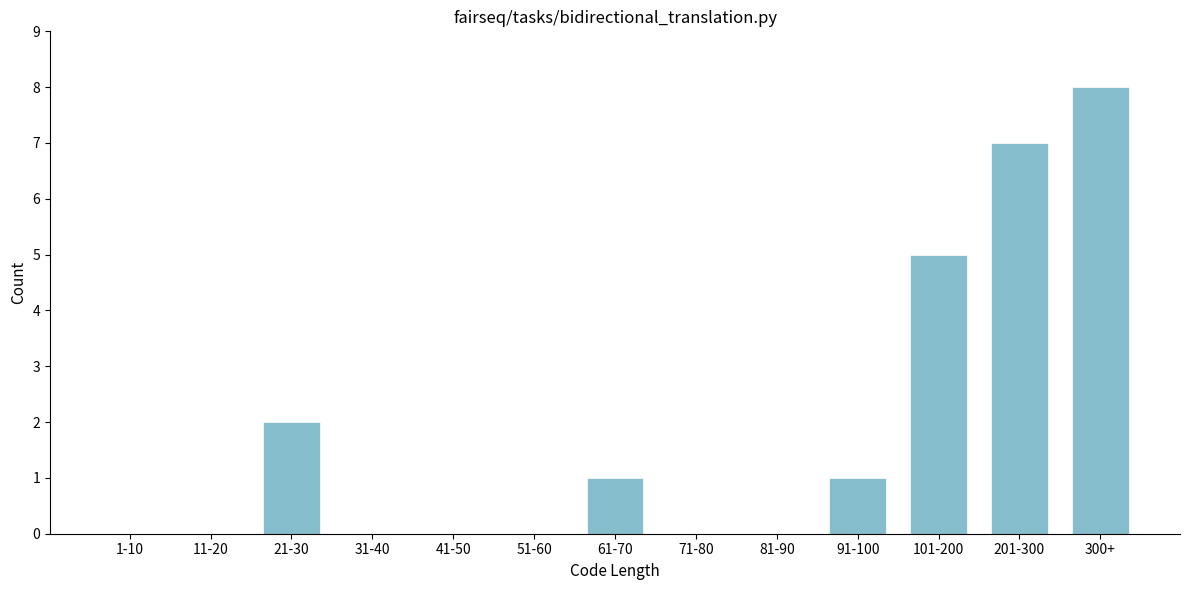

Reading right to left, list all the values displayed in this chart.

300+=8	201-300=7	101-200=5	91-100=1	81-90=0	71-80=0	61-70=1	51-60=0	41-50=0	31-40=0	21-30=2	11-20=0	1-10=0